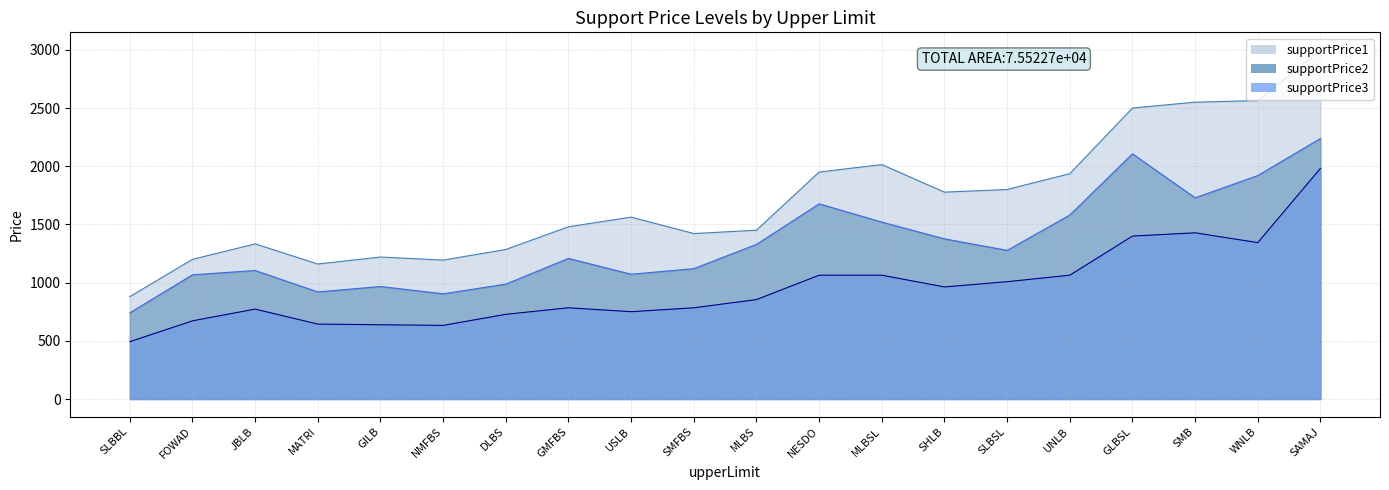

True or false: supportPrice3 and supportPrice2 cross at least once.

False